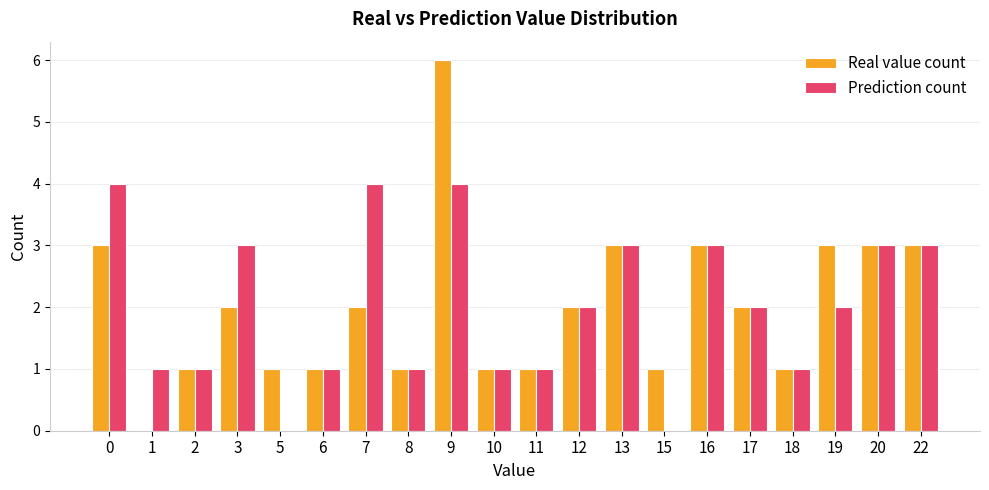

At which category is the sum across all series the highest?

9